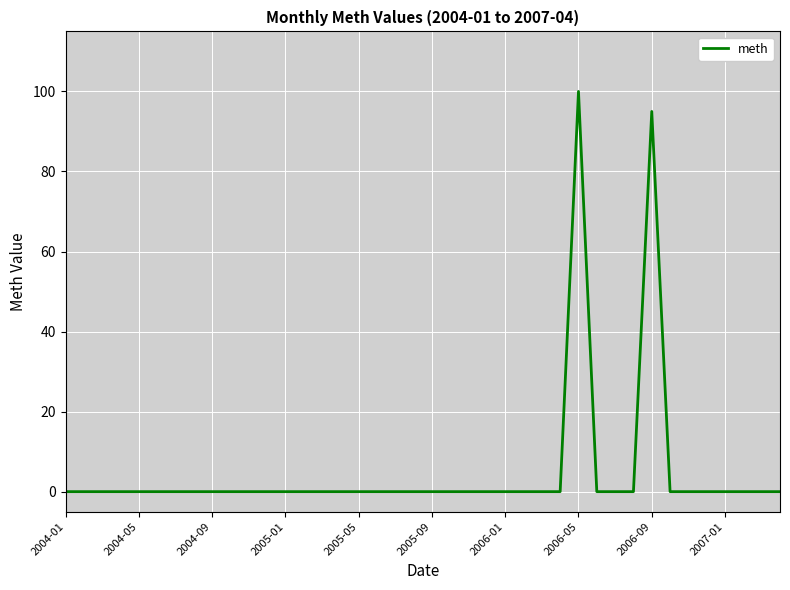

Is this an area chart (filled region under the line)?

No